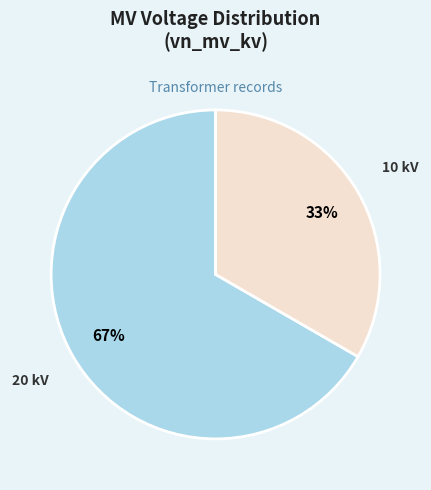

Is there any slice that represents more than half of the pie?

Yes